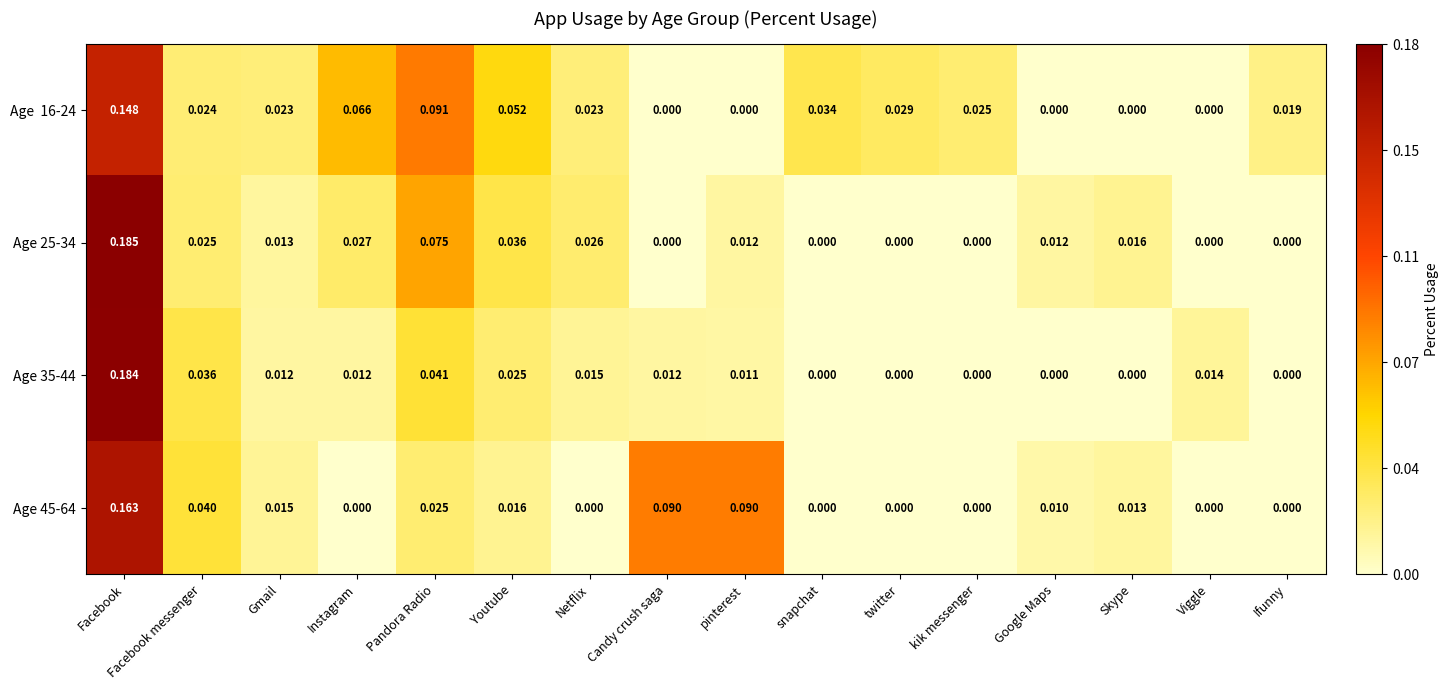

Between Pandora Radio and snapchat, which series saw the biggest shift?

Age 25-34